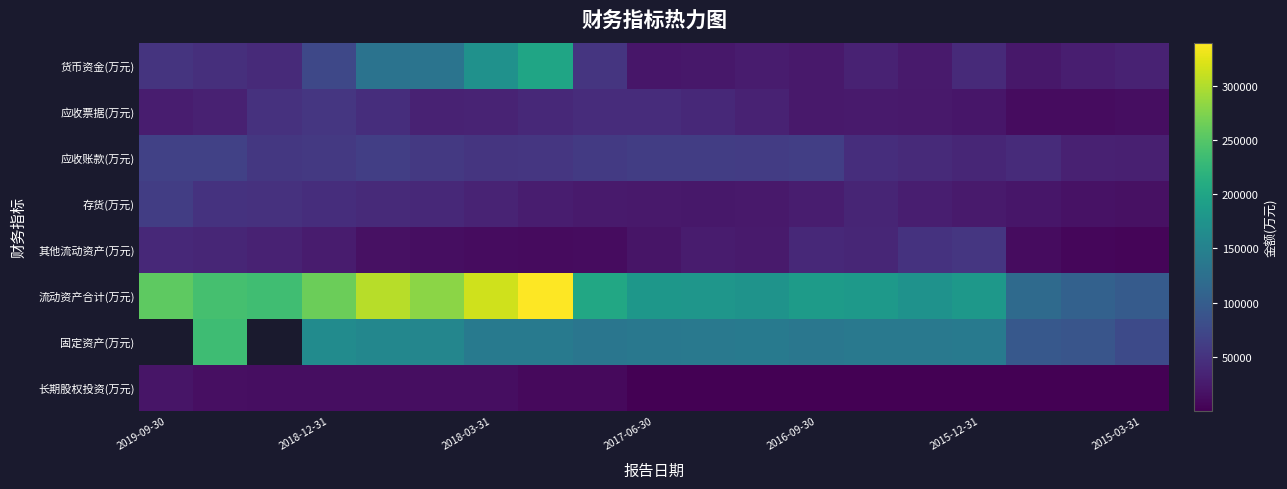

At which category is the sum across all series the highest?

7